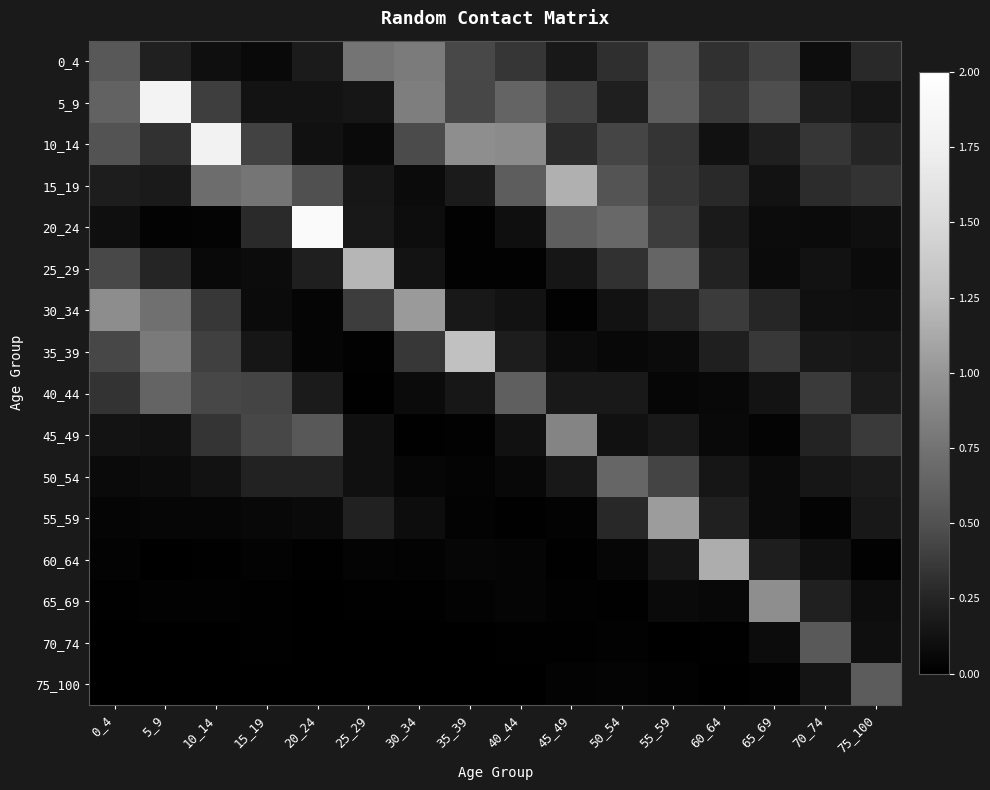

At how many categories does at least one series exceed 1?

9